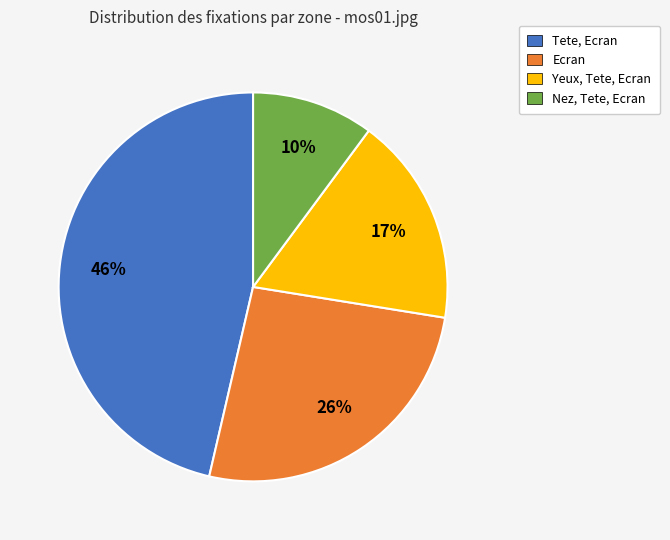

Is the sum of Nez, Tete, Ecran and Tete, Ecran greater than half?

Yes